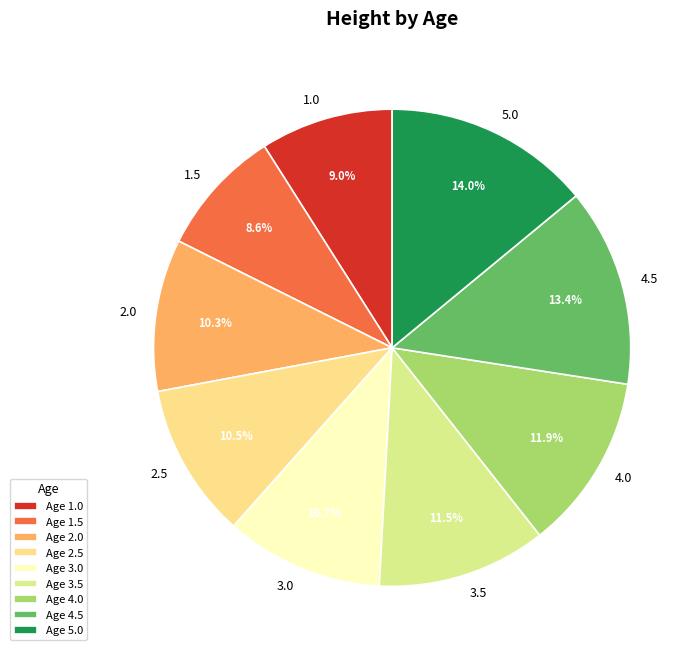

How many slices are in this pie chart?

9